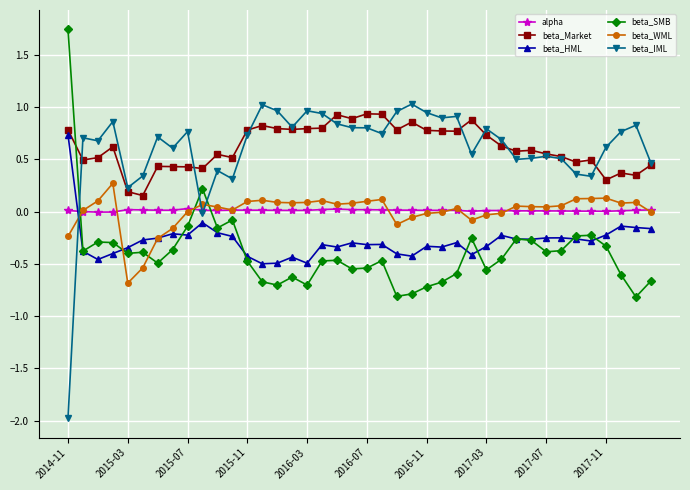

At how many categories does at least one series exceed -1?

40